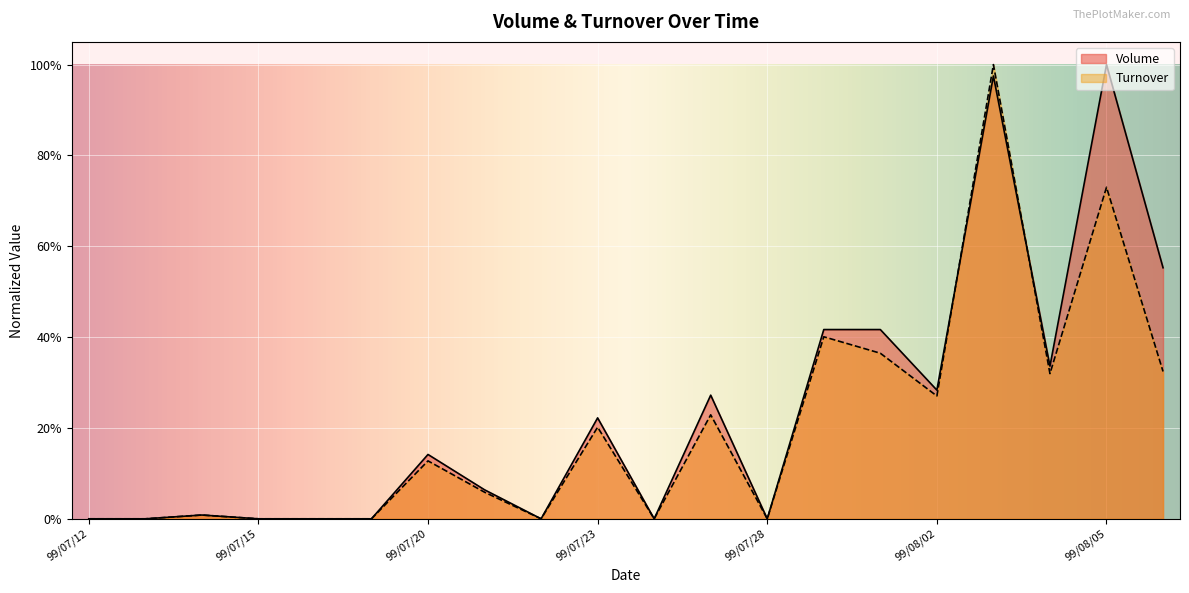

Between which two adjacent categories do Volume and Turnover first intersect?

99/08/02 and 99/08/03